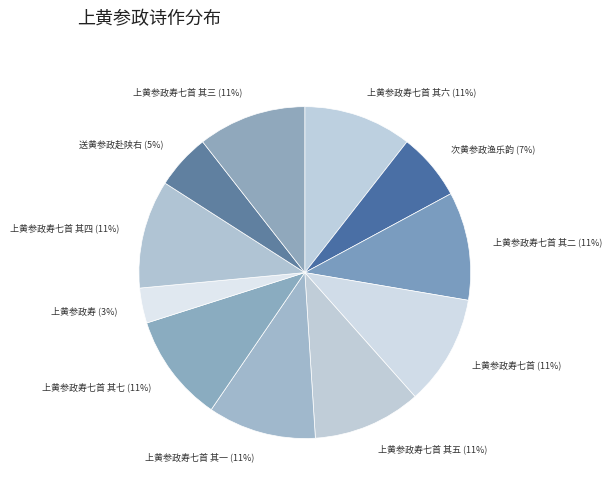

Between 上黄参政寿七首 其七 and 送黄参政赴陕右, which is larger?

上黄参政寿七首 其七